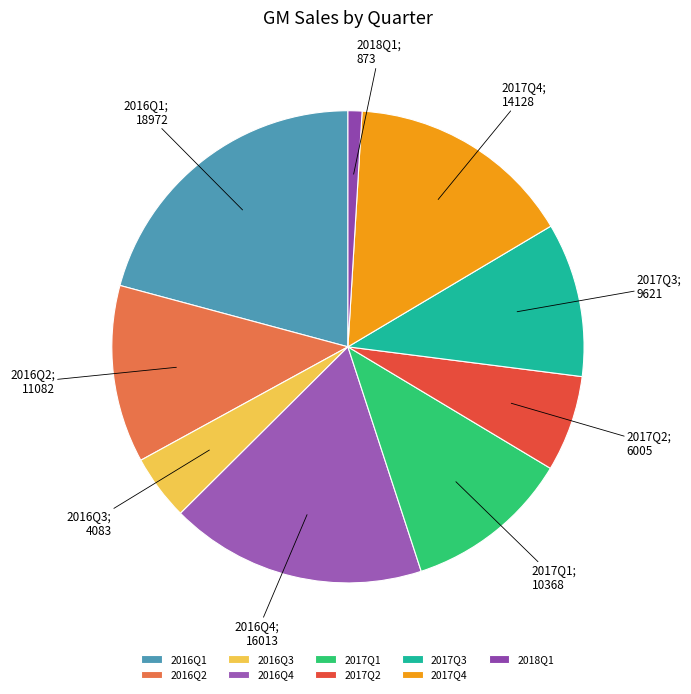

Does any single category account for the majority?

No